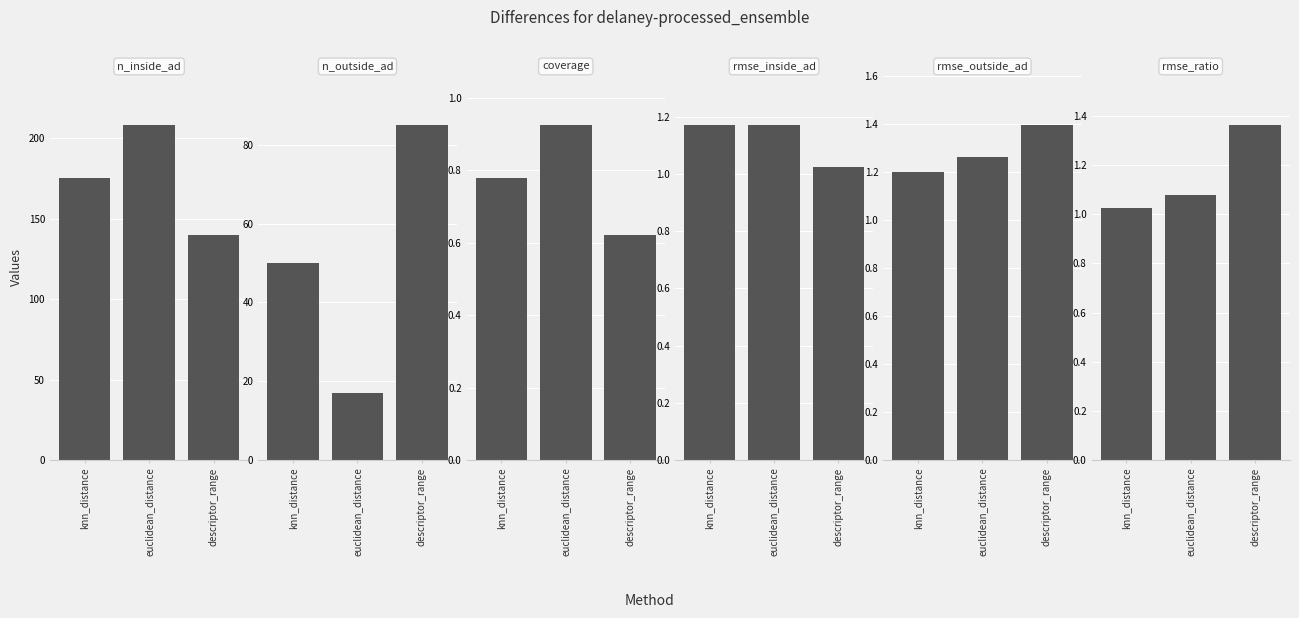

At how many categories does at least one series exceed 113?

3